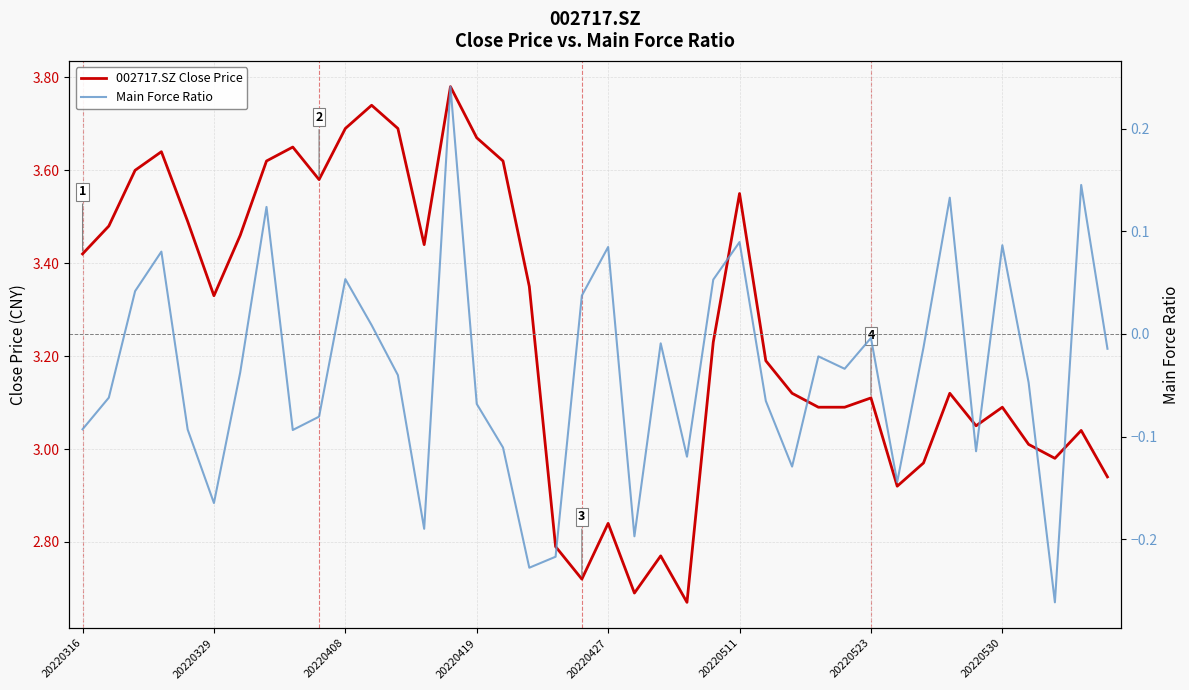

Does the chart display data point markers on the line(s)?

No